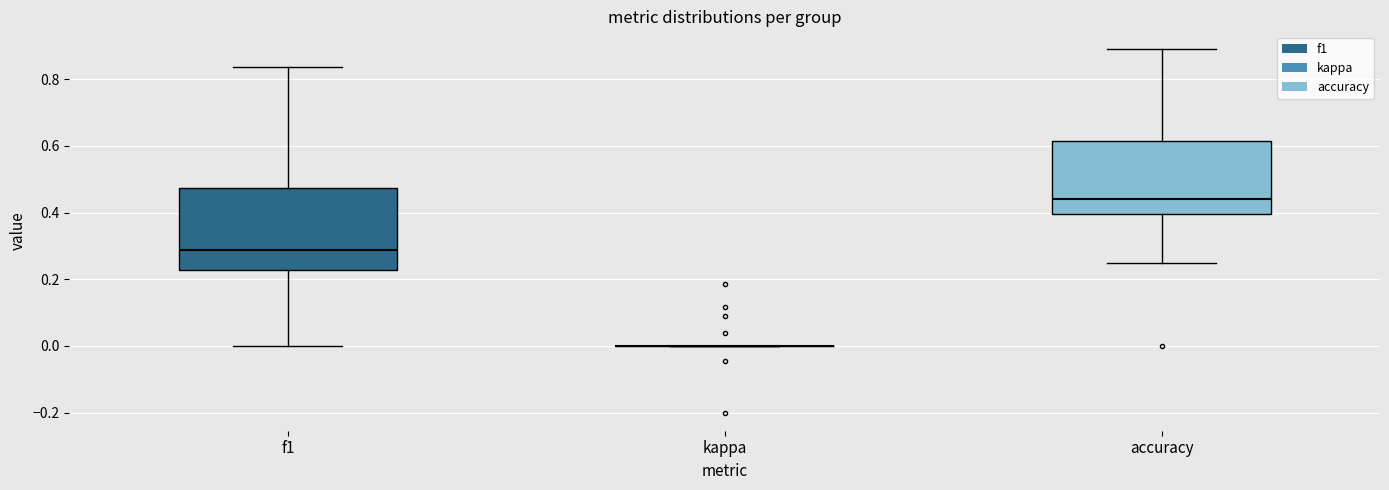

Reading left to right, transcribe this box plot: for each box, give where its median line is, the range the box spans, and where its two whiskers end, as read against the y-axis. The values are not printed on the chart, so give them approximately, as read against the axis.

f1: median 0.28, box 0.22 to 0.48, whiskers 0.00 to 0.84
kappa: box collapsed to a line at 0.00, whiskers 0.00 to 0.00
accuracy: median 0.44, box 0.40 to 0.62, whiskers 0.26 to 0.88